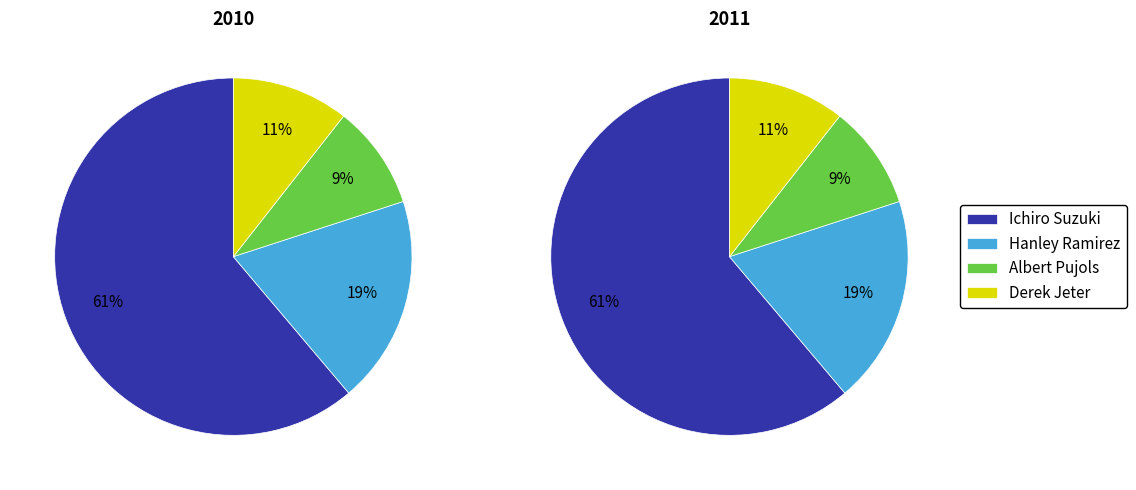

Count the number of slices in the pie.

4